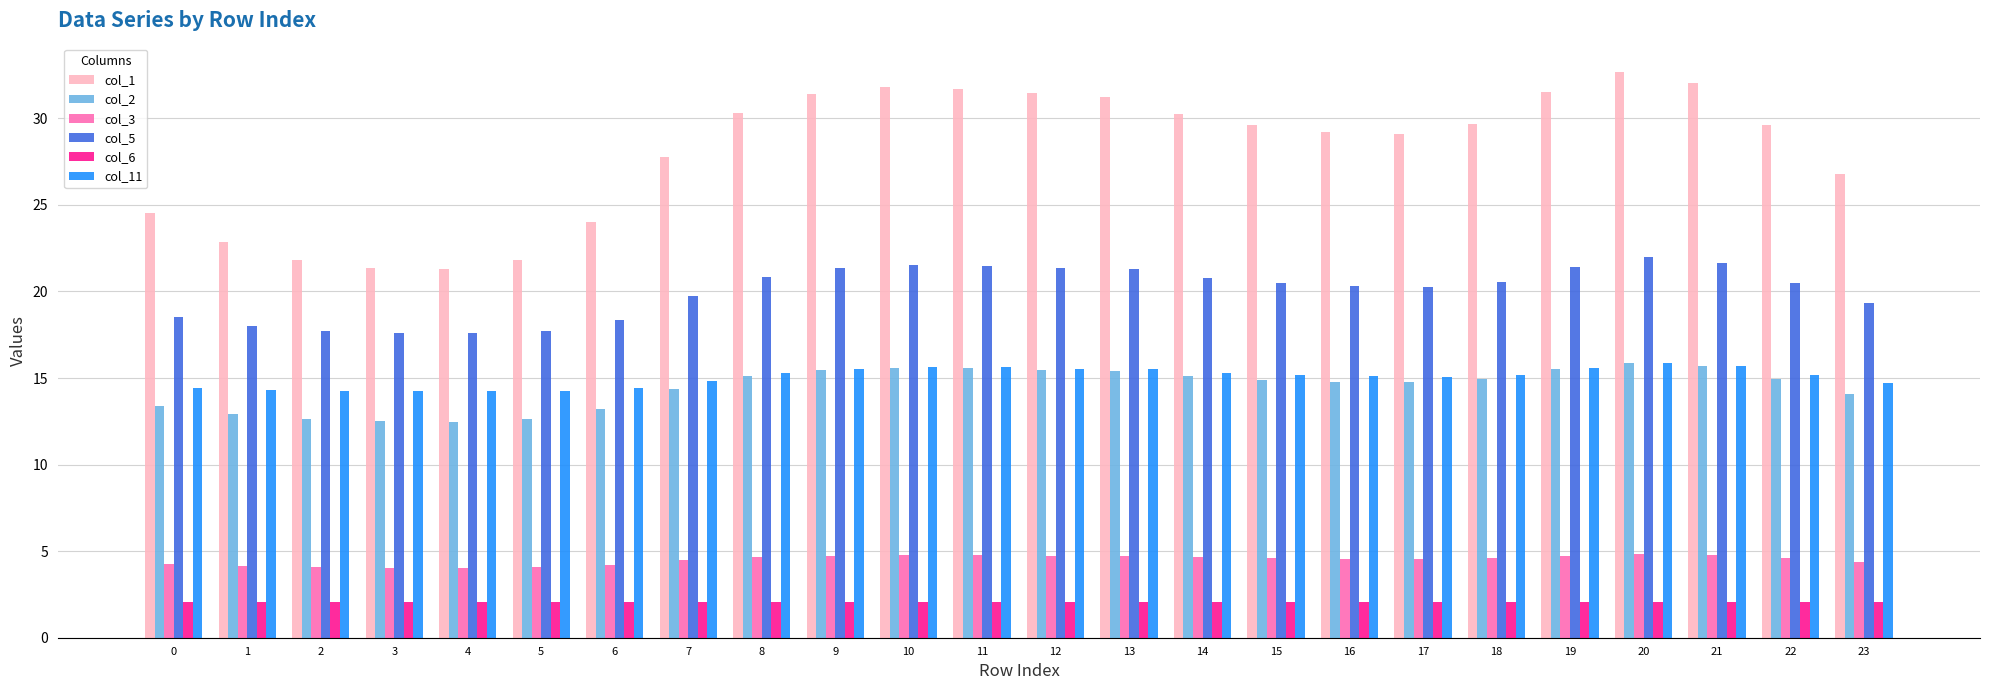

The value of col_3 at 3 is 2.8. True or false?

False